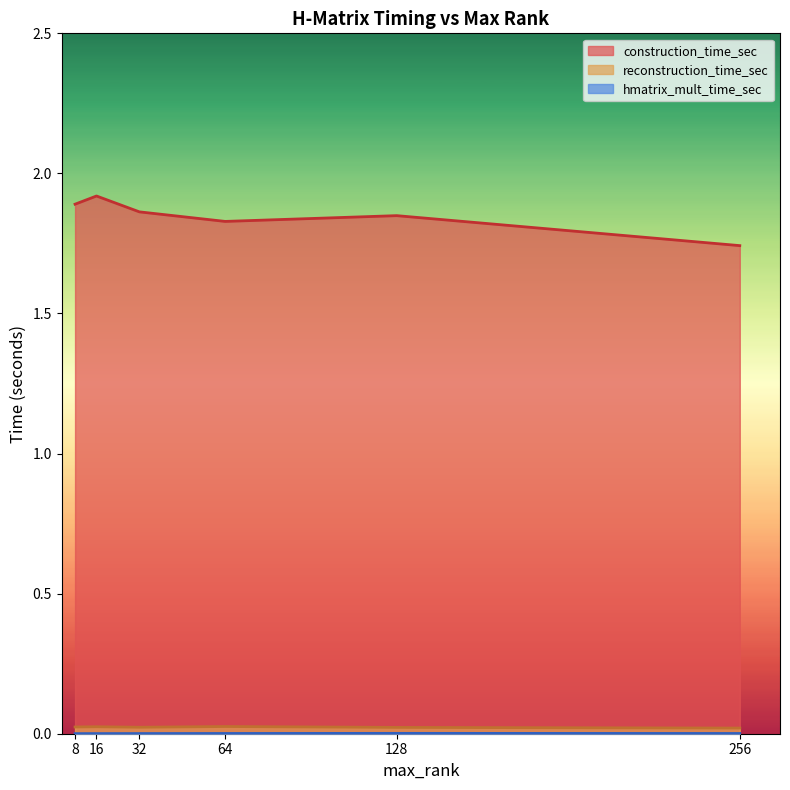

How many lines are shown in the chart?

3